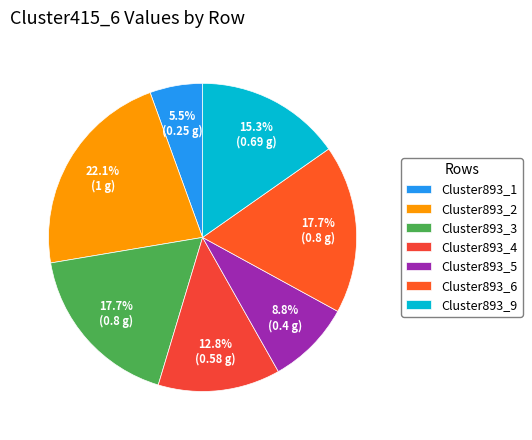

How many segments does this pie chart have?

7